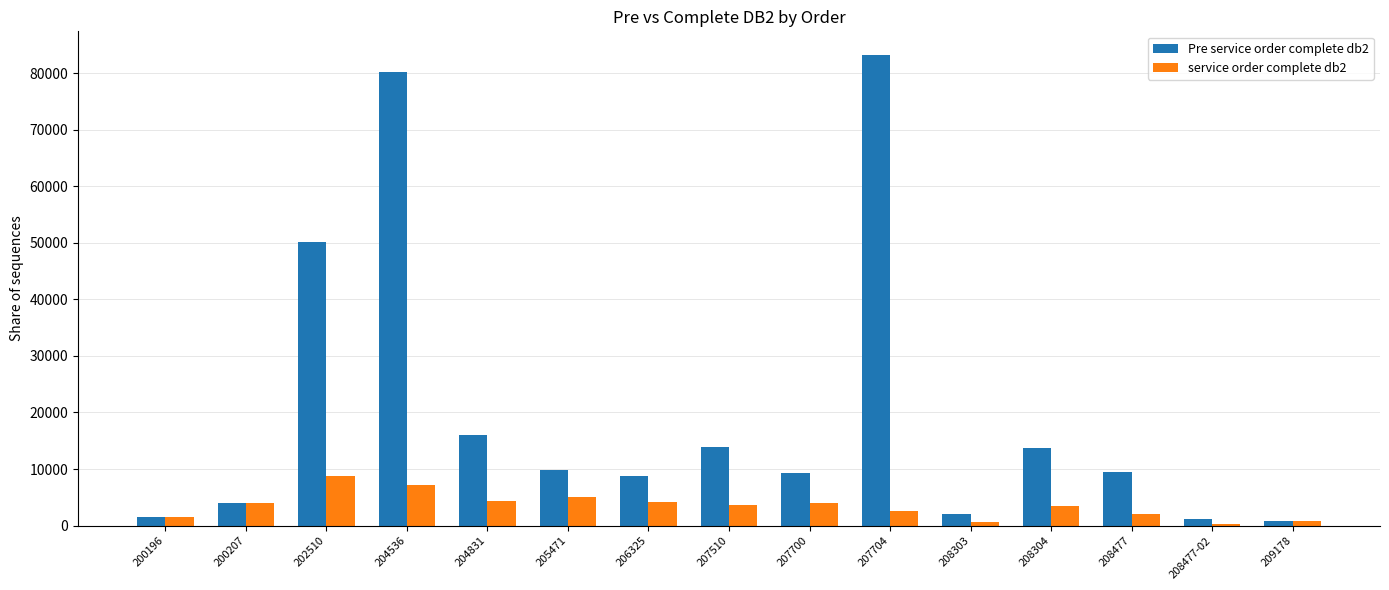

Which series has the largest total across all categories?

Pre service order complete db2